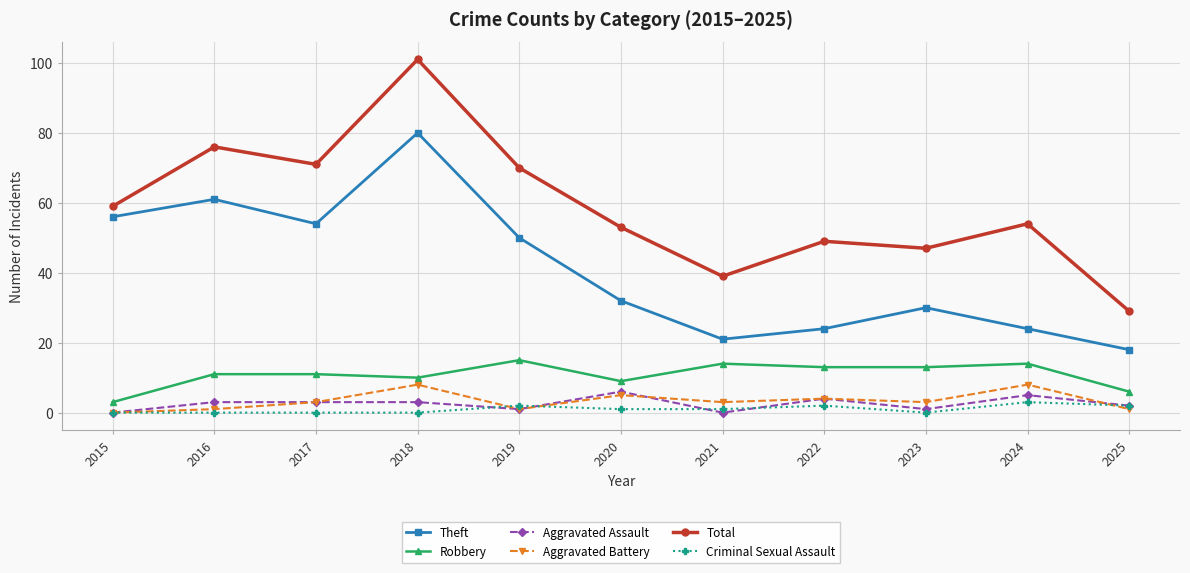

What are all the series names shown in the legend?

Theft, Robbery, Aggravated Assault, Aggravated Battery, Total, Criminal Sexual Assault